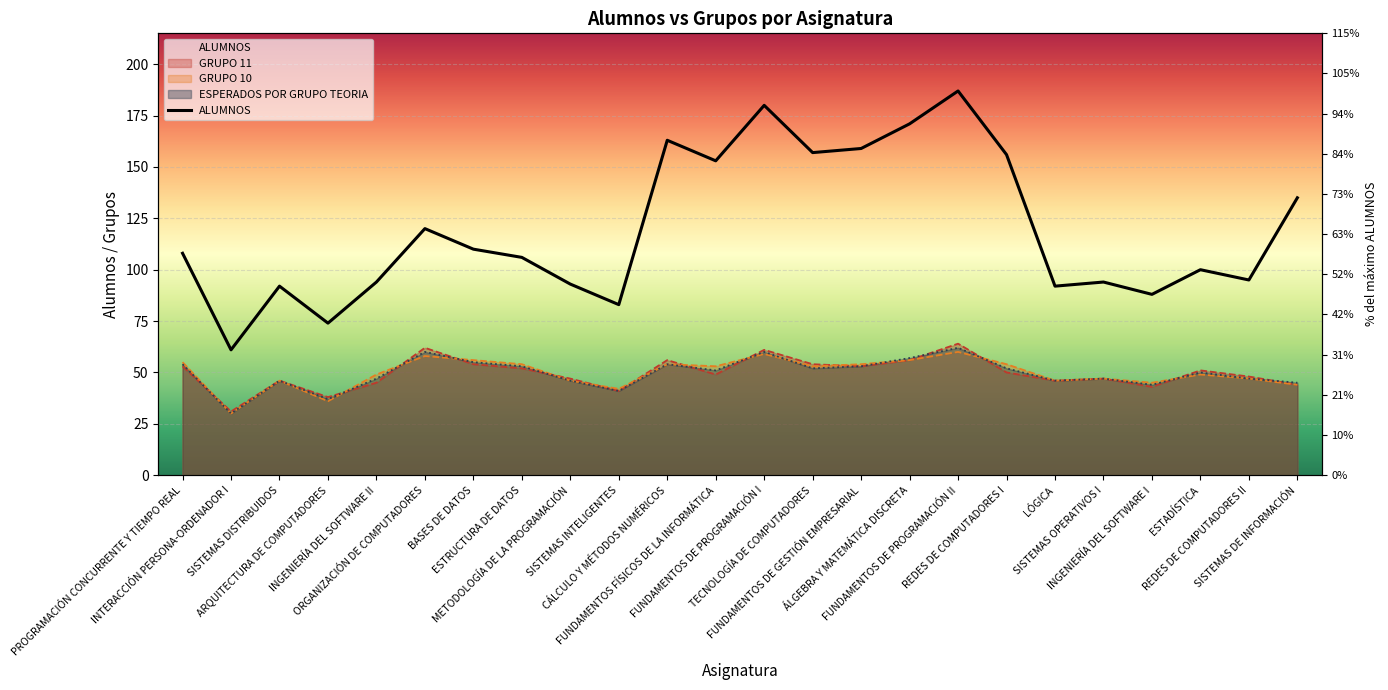

At which category is the sum across all series the highest?

FUNDAMENTOS DE PROGRAMACIÓN II